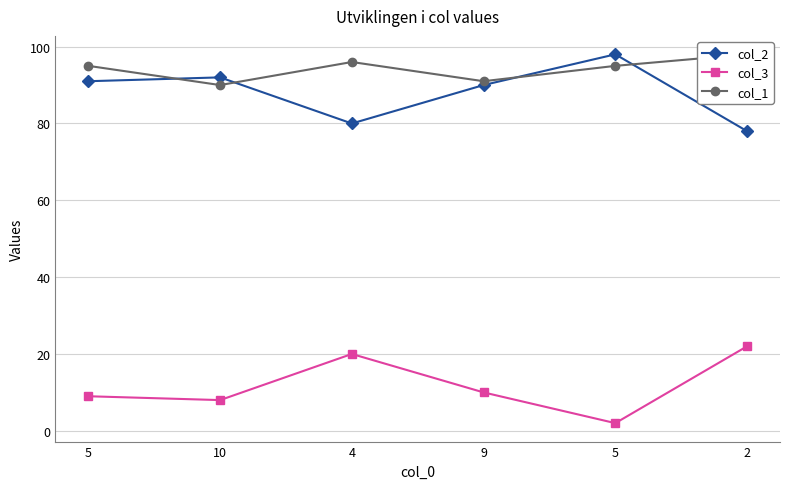

How many interior local peaks does the col_1 series have?

1